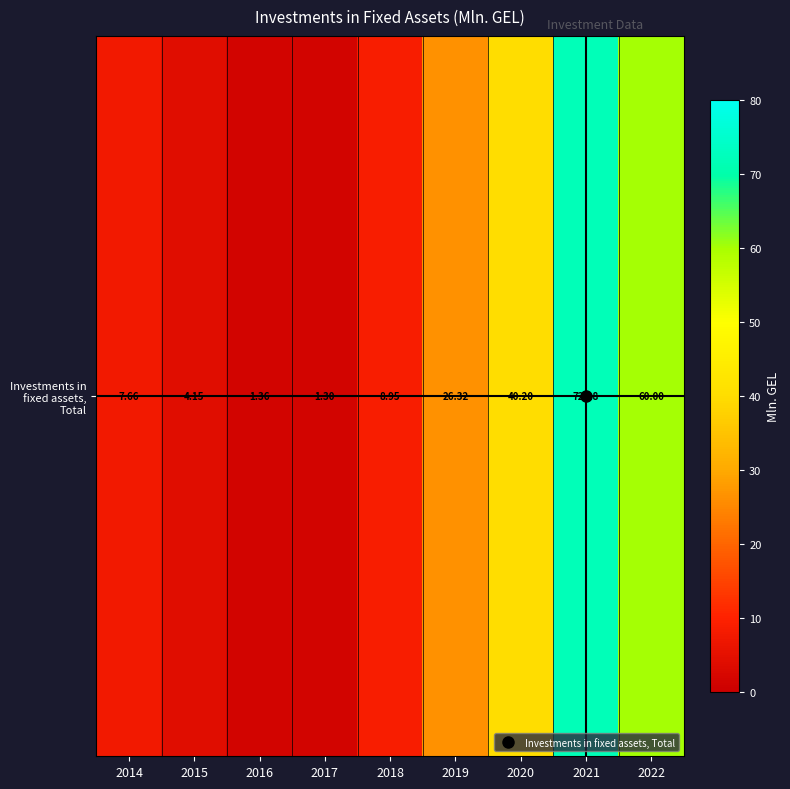

List the labels in order of value, largest first.

2021, 2022, 2020, 2019, 2018, 2014, 2015, 2016, 2017